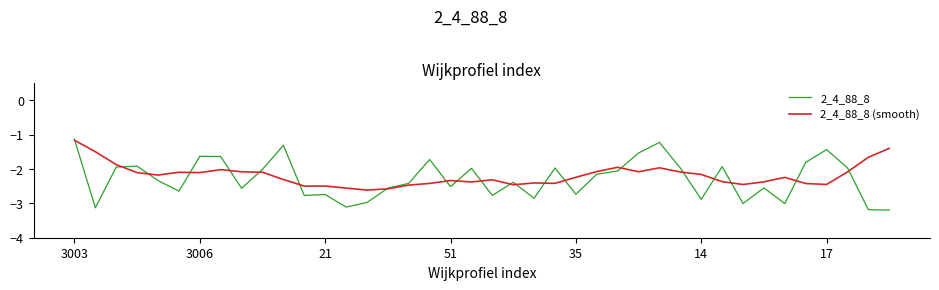

List the series in order of their overall mean, lowest first.

2_4_88_8, 2_4_88_8 (smooth)